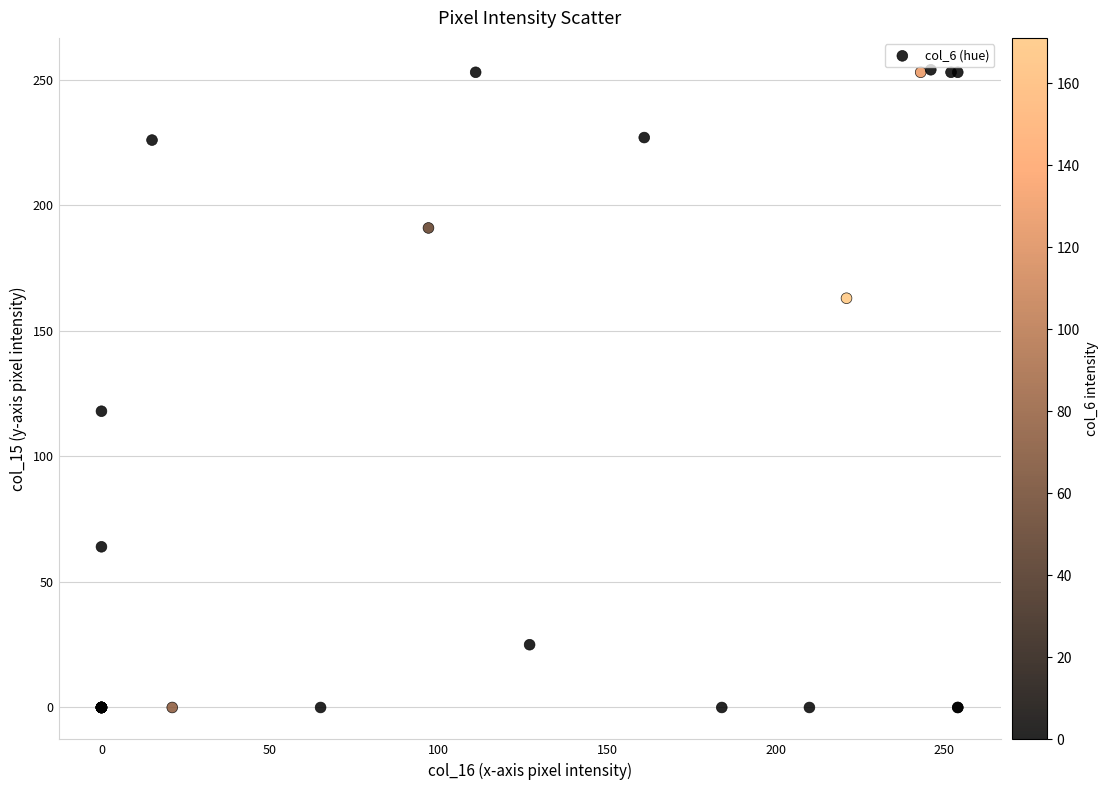

What Y value in the scatter plot is closest to 127?

118